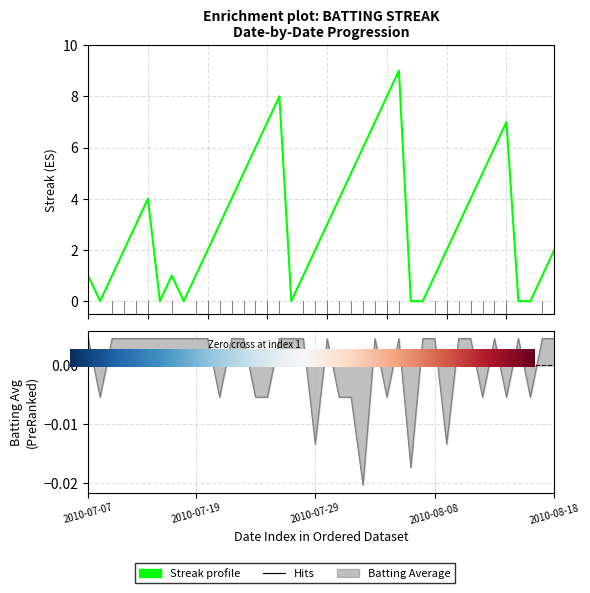

List the series in order of their overall mean, highest first.

streak, batting_avg